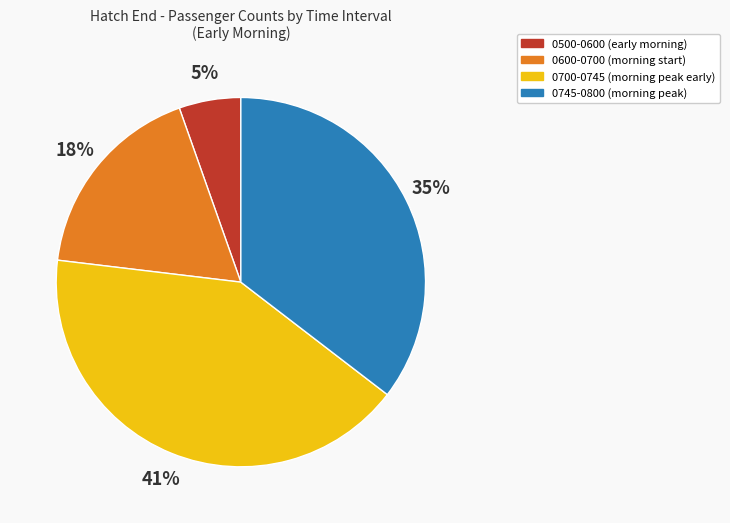

Is there a majority slice in this chart?

No